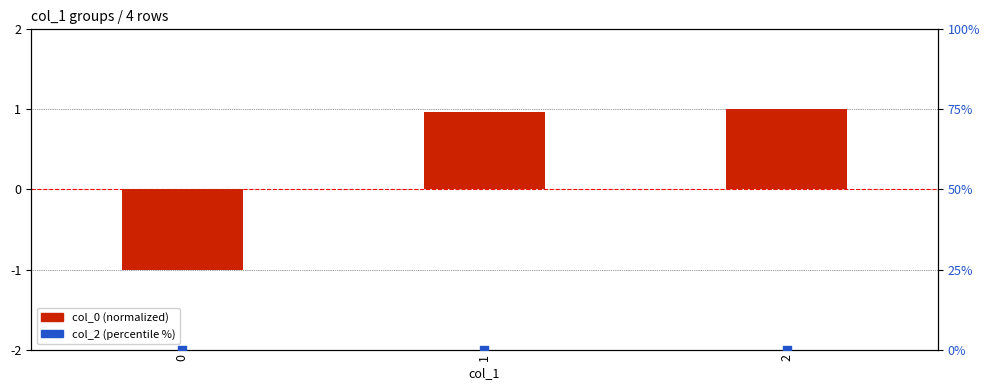

At how many categories does at least one series exceed 0?

2